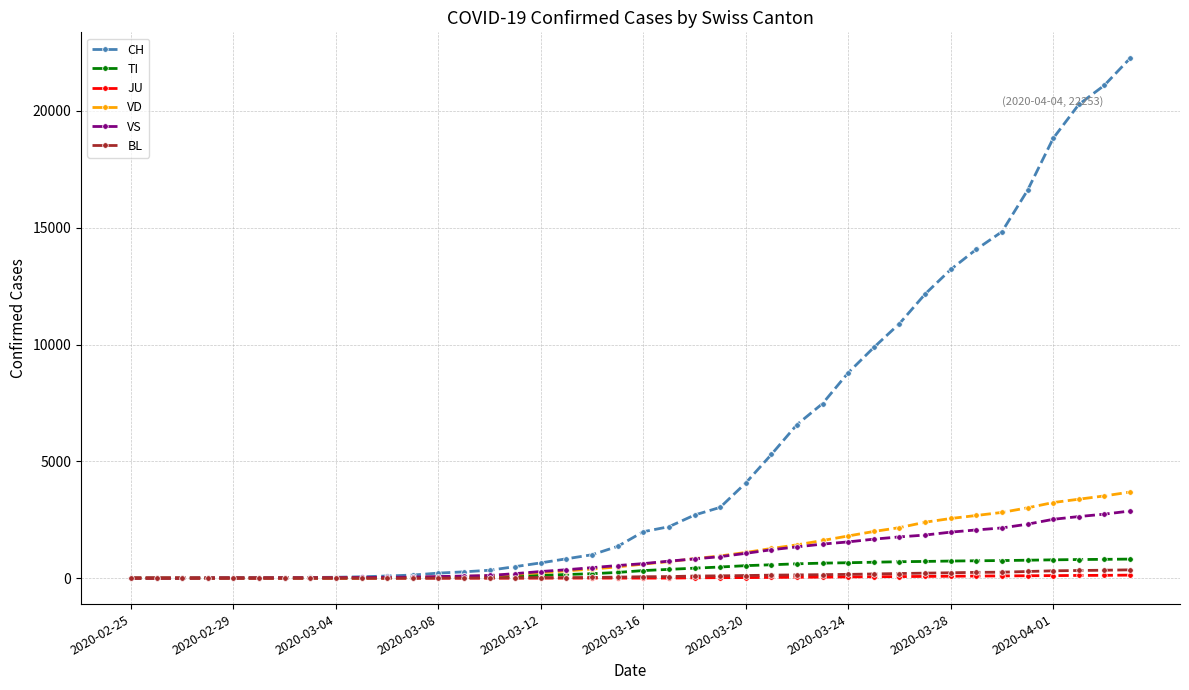

Which series has the largest range (max minus min)?

CH